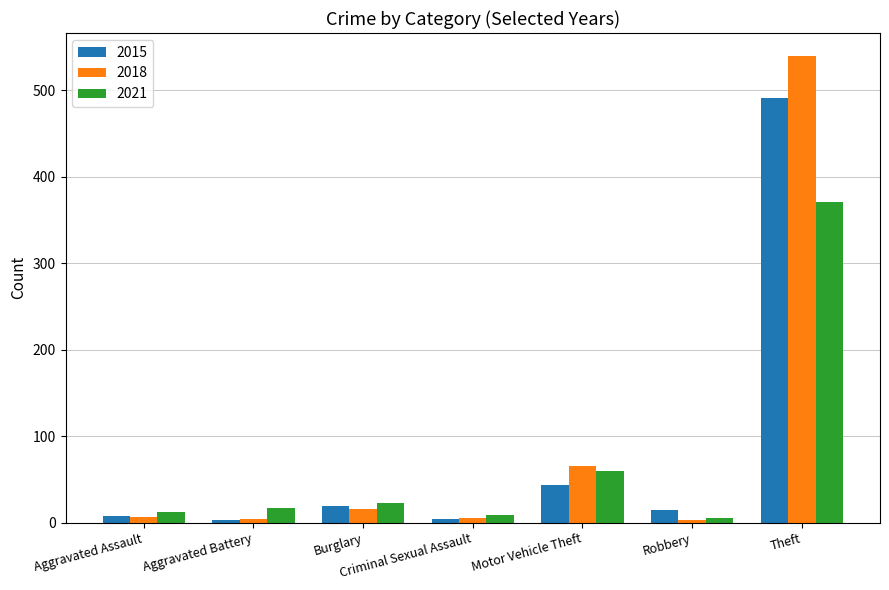

At which category does the chart reach its peak across all series?

Theft